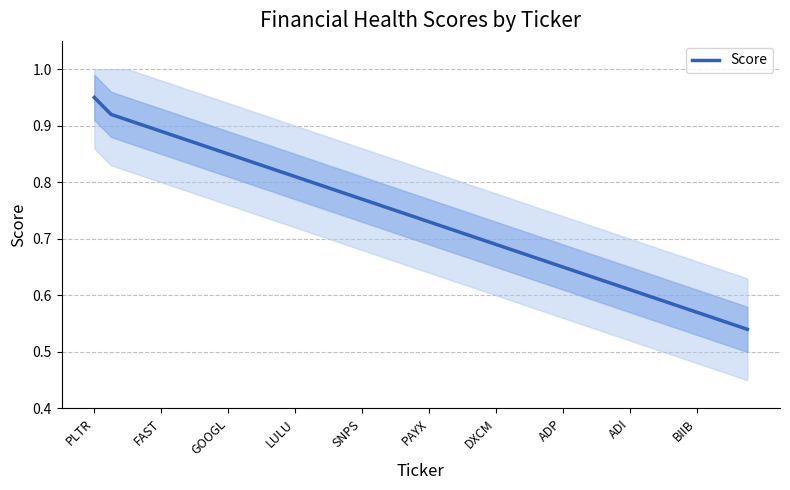

Is it true that Score equals 1.0 at DXCM?

False